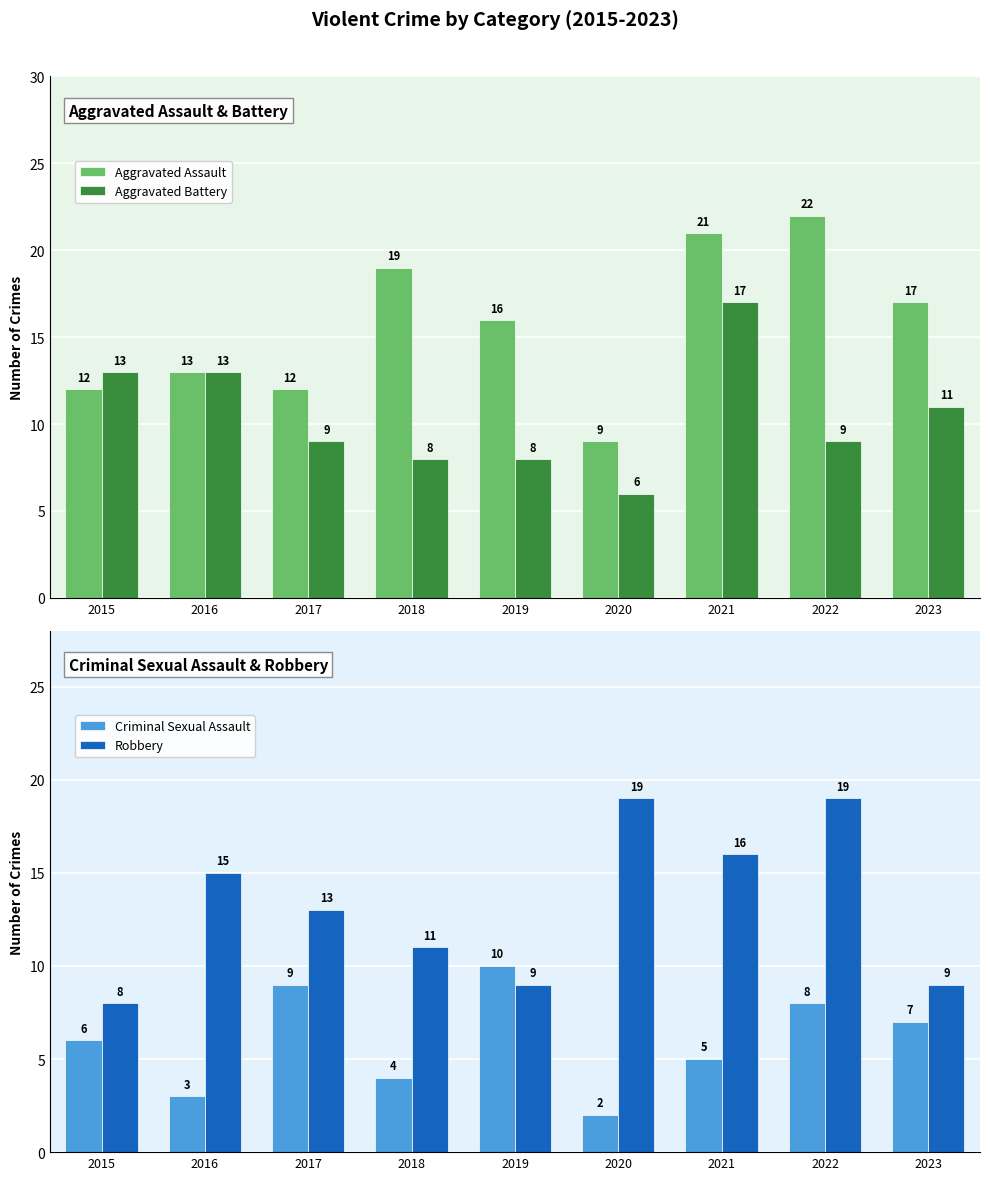

What are all the series names shown in the legend?

Aggravated Assault, Aggravated Battery, Criminal Sexual Assault, Robbery